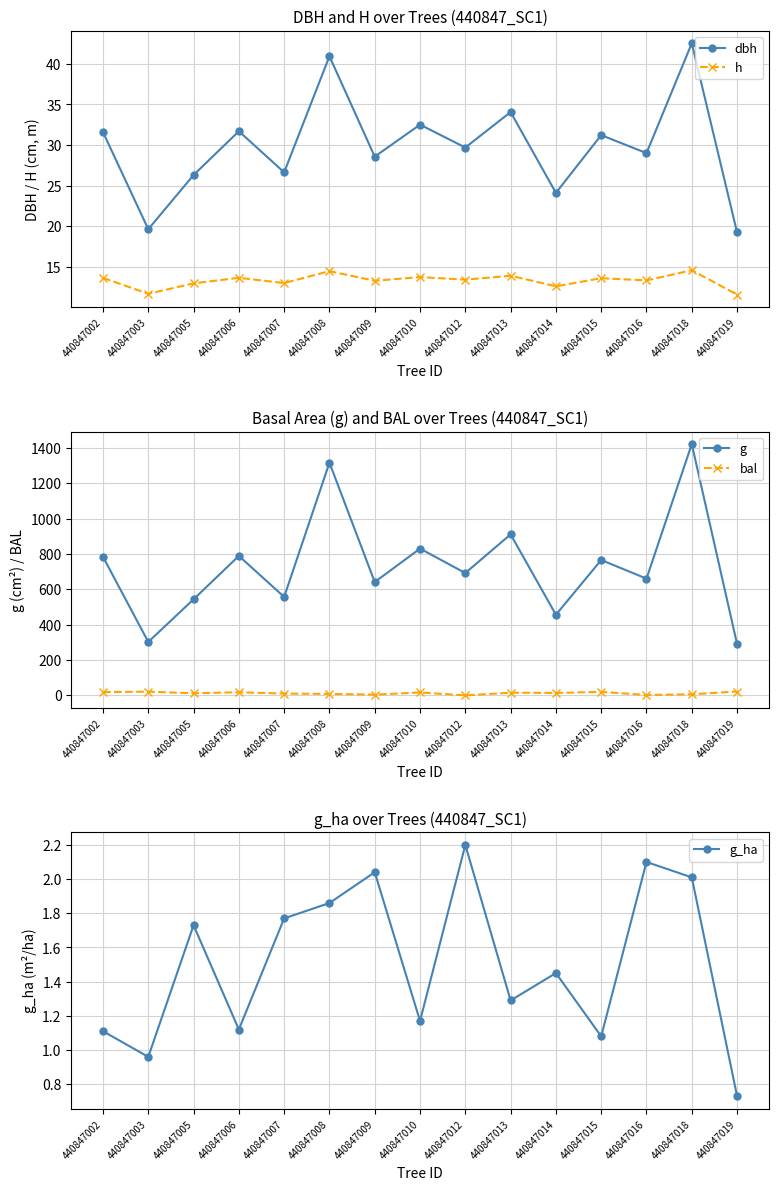

Is the value of h at 440847010 greater than the value of dbh at 440847015?

No